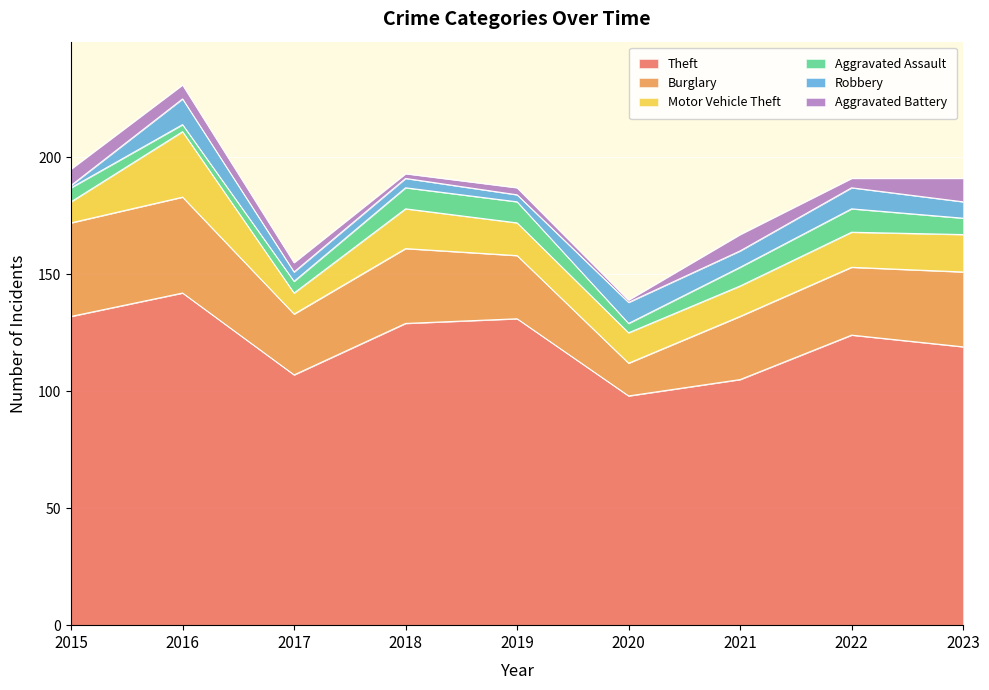

At which category does Burglary reach its first local valley?

2017